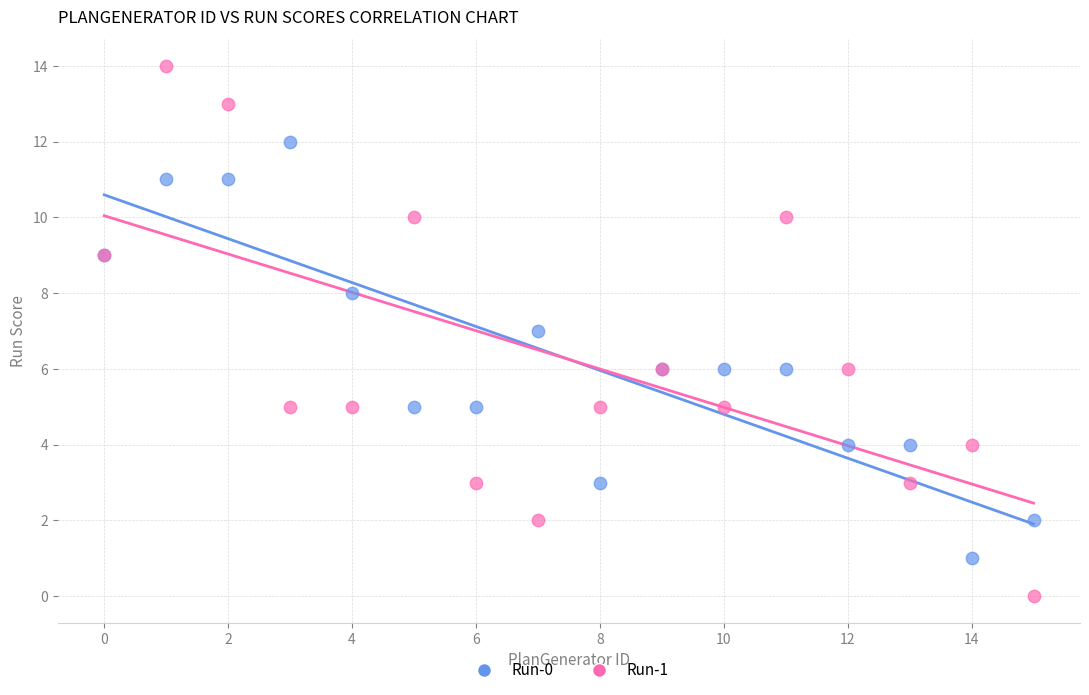

Which series has the largest Y range (max minus min)?

Run-1